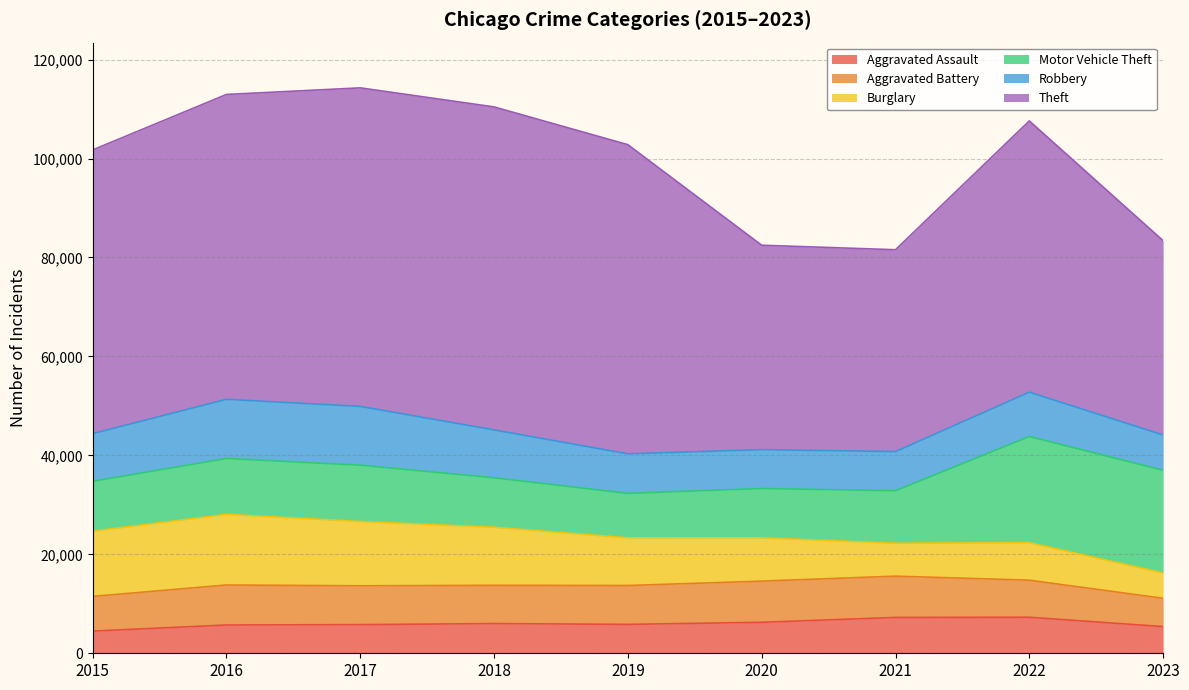

At which label does Aggravated Battery first exceed 7845?

2016